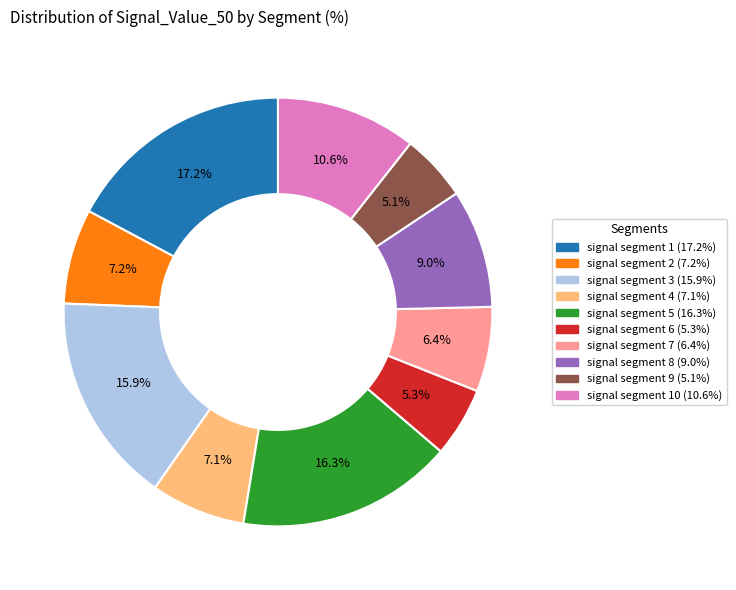

Is there any slice that represents more than half of the pie?

No